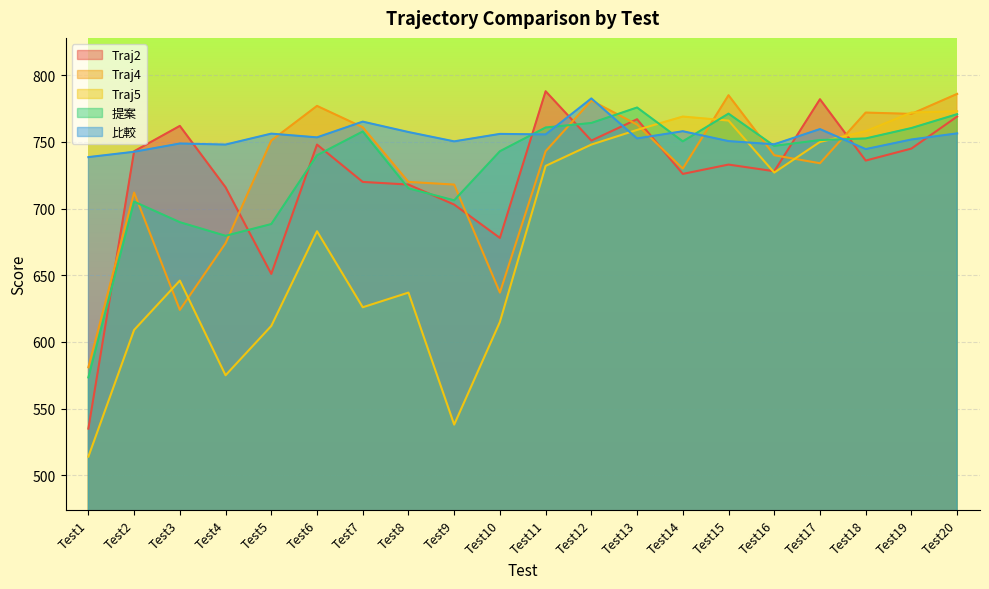

Reading left to right, list all the values displayed in this chart.

Traj2: 535.0	743.0	762.0	716.0	651.0	748.0	720.0	718.0	703.0	678.0	788.0	751.0	767.0	726.0	733.0	728.0	782.0	736.0	745.0	769.0
Traj4: 581.0	712.0	624.0	674.0	751.0	777.0	761.0	720.0	718.0	637.0	743.0	781.0	763.0	730.0	785.0	740.0	734.0	772.0	771.0	786.0
Traj5: 514.0	609.0	646.0	575.0	612.0	683.0	626.0	637.0	538.0	615.0	732.0	748.0	759.0	769.0	766.0	727.0	750.0	758.0	772.0	773.0
提案: 573.4	705.2	689.8	679.6	688.4	740.0	757.8	715.2	706.2	743.0	760.8	764.2	775.8	750.4	771.2	747.0	751.4	752.6	760.4	770.8
比較: 738.6	742.6	748.8	748.0	756.2	753.4	765.2	757.4	750.4	756.0	755.6	782.6	752.6	758.0	750.6	748.2	759.6	744.6	751.8	756.4